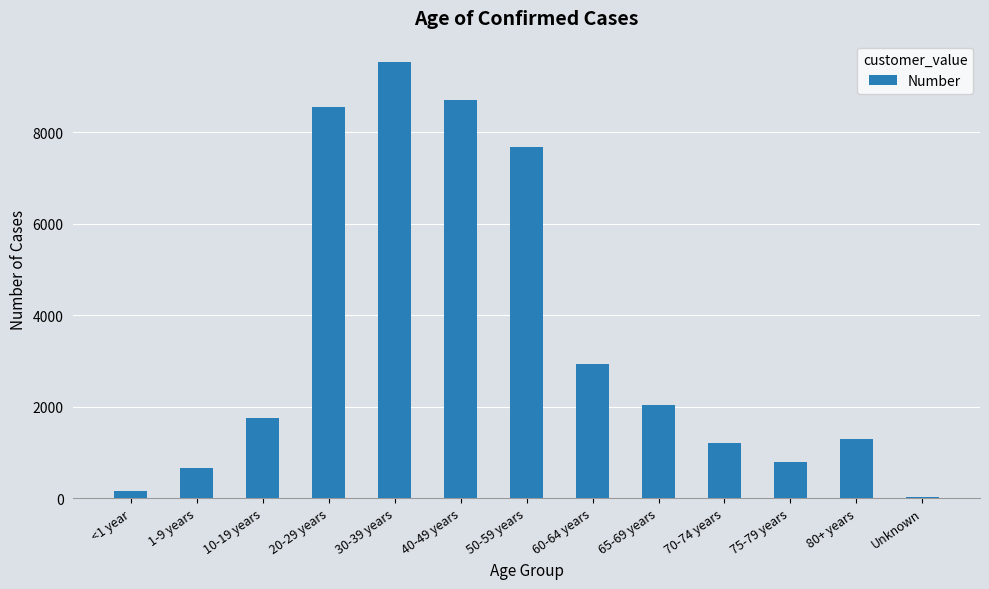

At which label is the value closest to 4777?

60-64 years